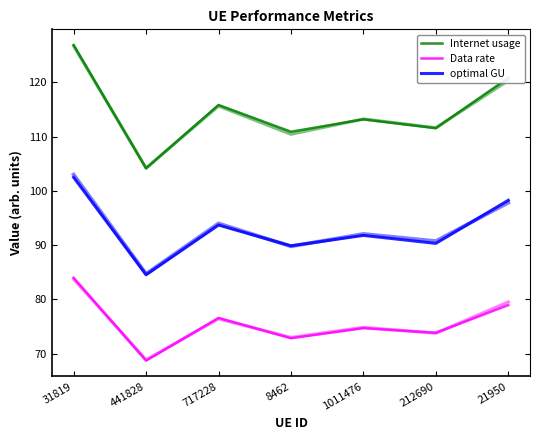

Read the Data rate value at 31819.

84.0